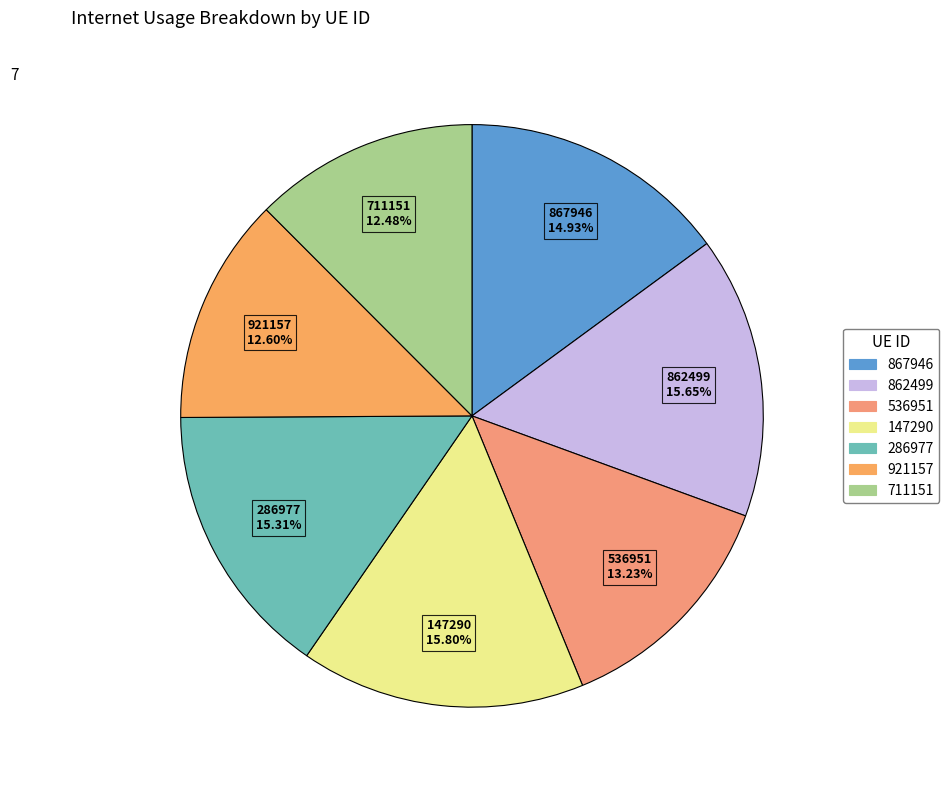

Is there a majority slice in this chart?

No